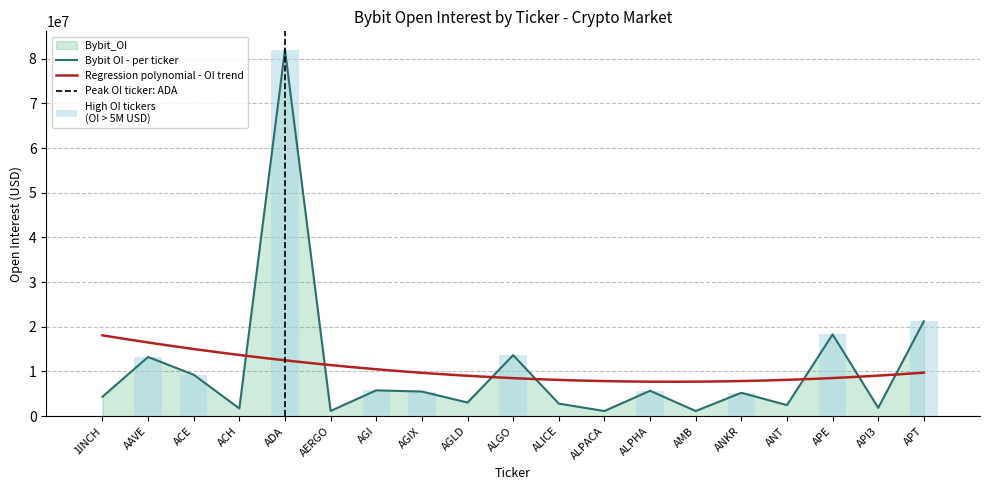

Reading left to right, transcribe all the data shown in this chart.

1INCH=4346745	AAVE=13244434	ACE=9274011	ACH=1730336	ADA=82001845	AERGO=1178597	AGI=5784949	AGIX=5515141	AGLD=3056885	ALGO=13646474	ALICE=2817825	ALPACA=1159404	ALPHA=5690416	AMB=1156176	ANKR=5237378	ANT=2480134	APE=18292293	API3=1877759	APT=21251046